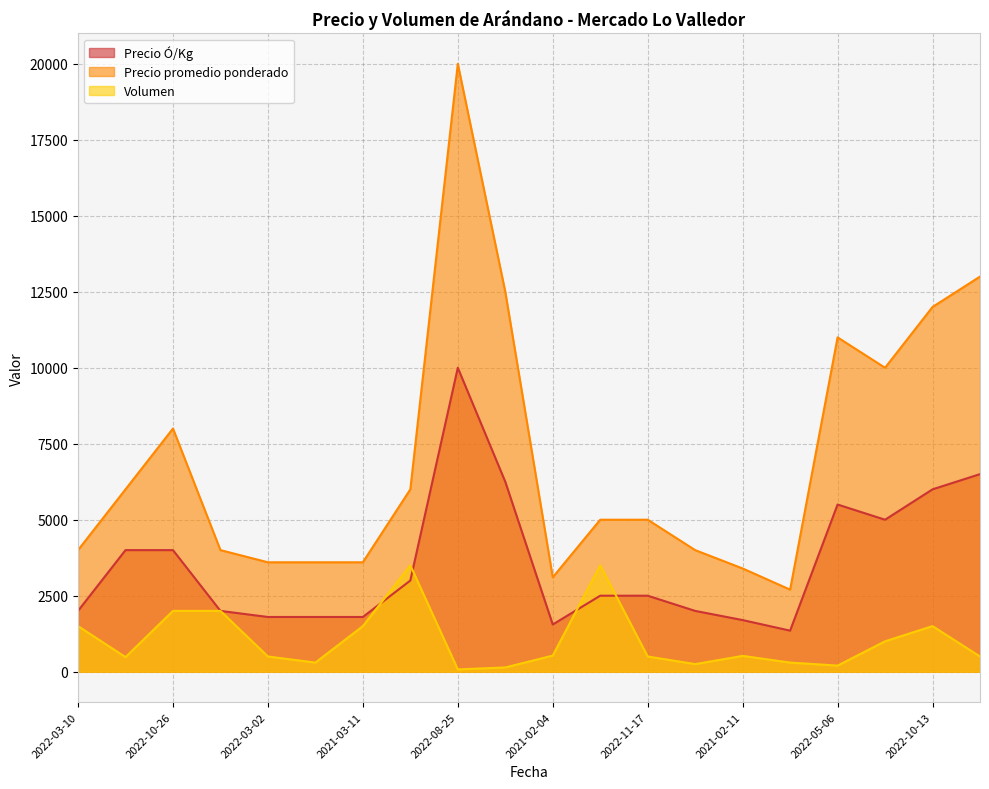

Is the value of Precio promedio ponderado at 2021-02-04 greater than the value of Precio Ó/Kg at 2021-04-23?

No